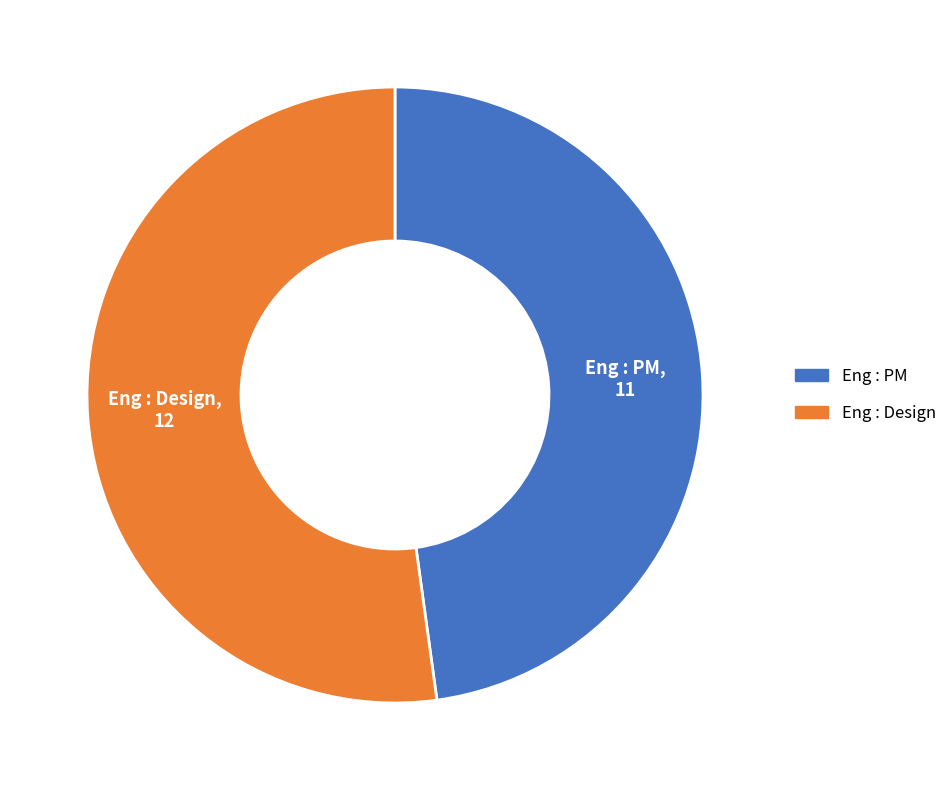

Is it true that Eng : PM is 60% of the pie?

False